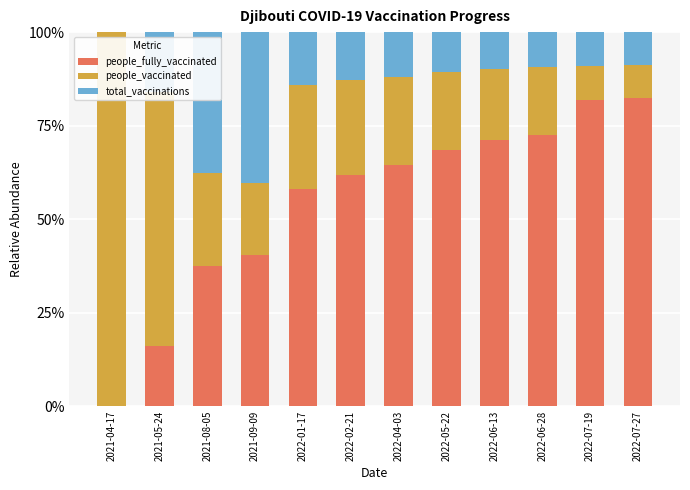

What is the total value across all series at 2022-04-03?

100.0